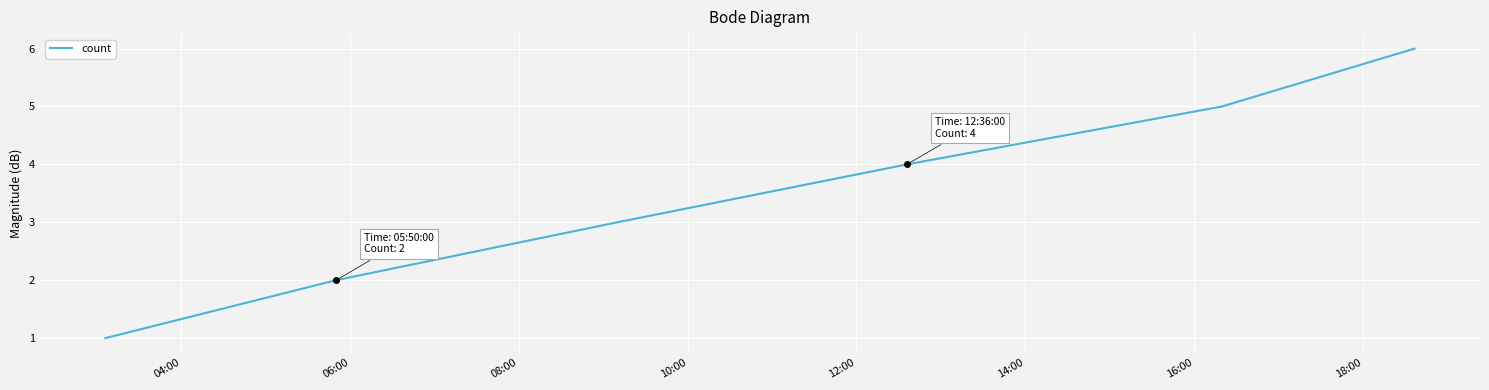

What is the difference between the maximum and minimum values?

5